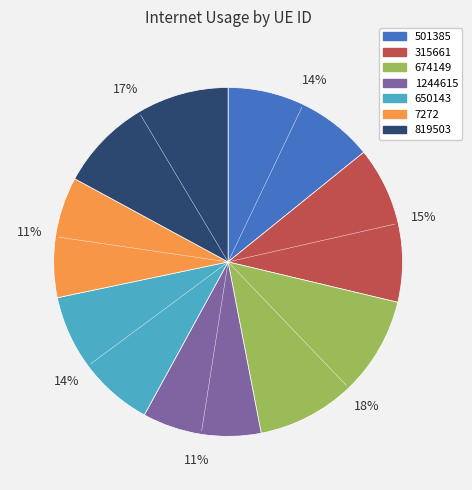

Is it true that 7272 is 19% of the pie?

False